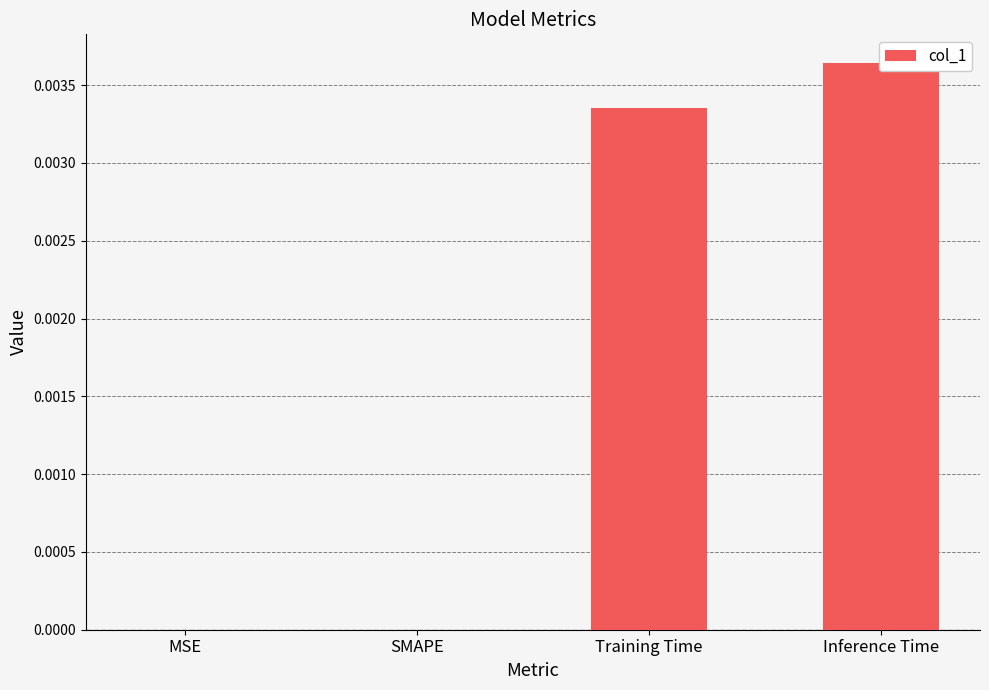

What position from the right is MSE?

4